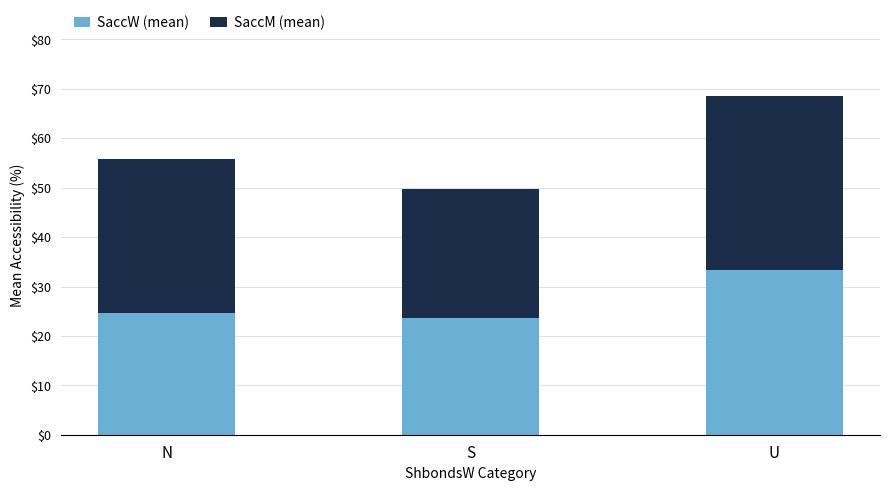

The SaccW (mean) series shows 23.6 at S. True or false?

True